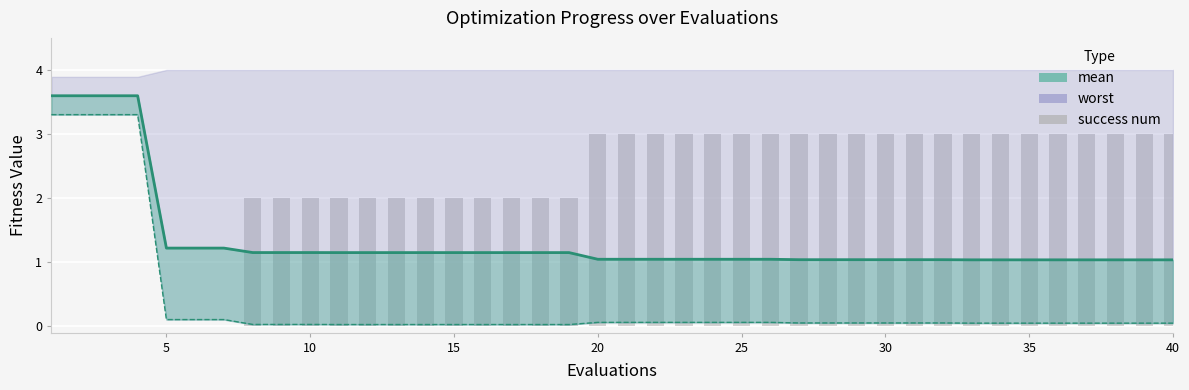

The chart shows a value of 0 at 10. True or false?

True